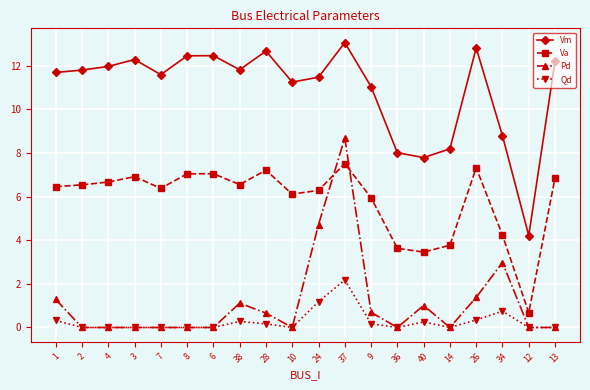

What is the maximum value for Pd?

8.7